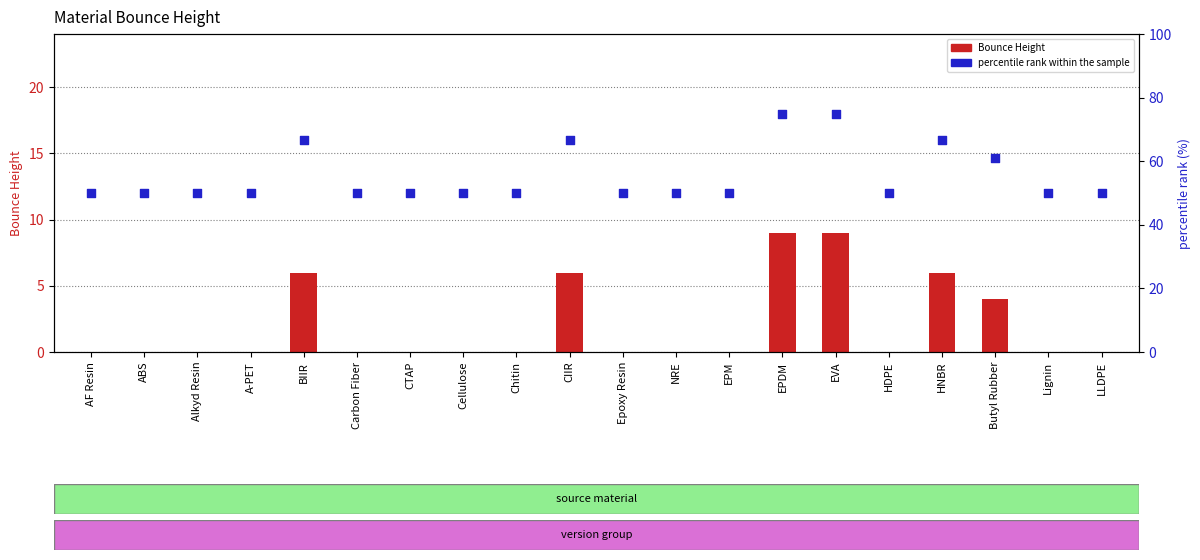

Which series has the largest Y range (max minus min)?

percentile rank within the sample